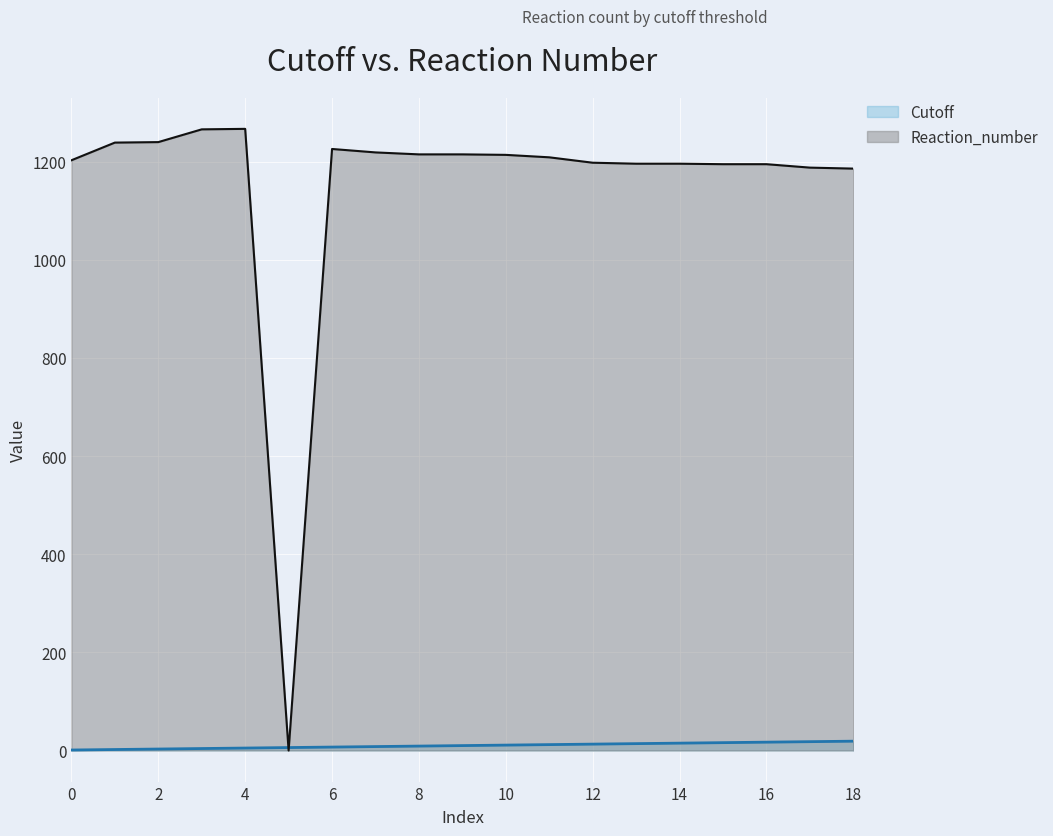

How many data points in Cutoff are above 10?

9